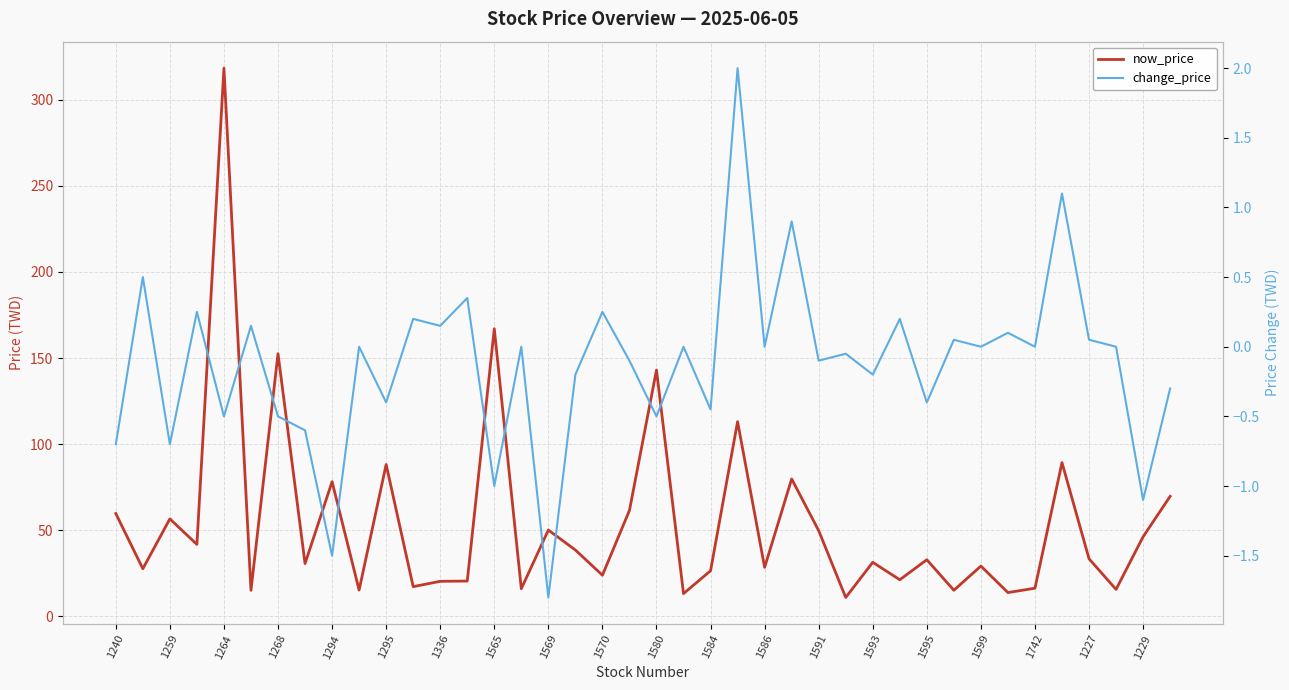

Which series has the largest total across all categories?

now_price